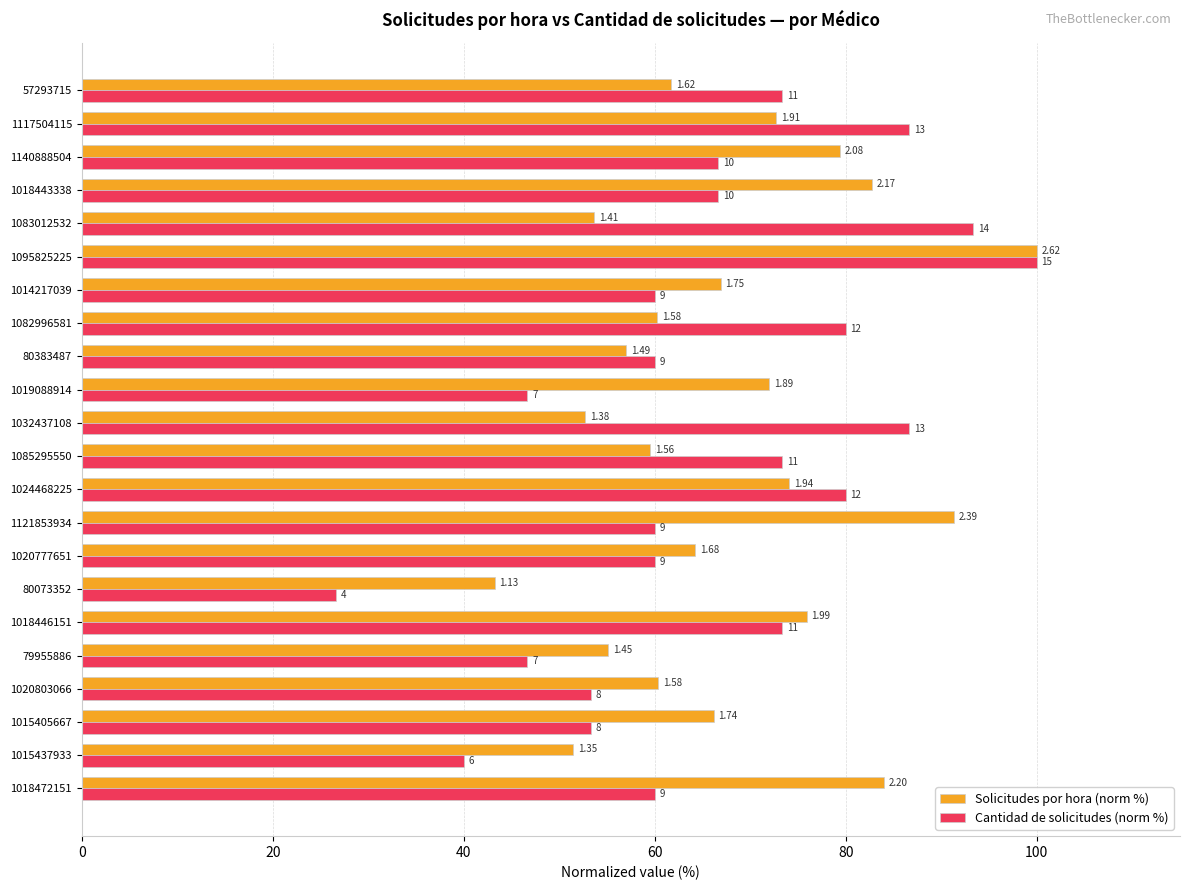

What are all the series names shown in the legend?

Solicitudes por hora (norm %), Cantidad de solicitudes (norm %)